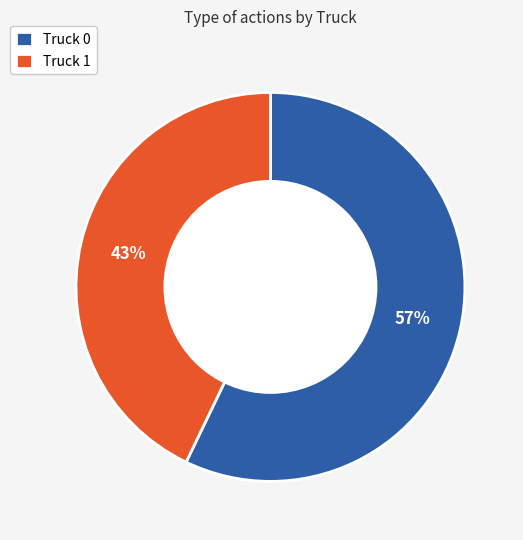

Which slice is the smallest?

Truck 1